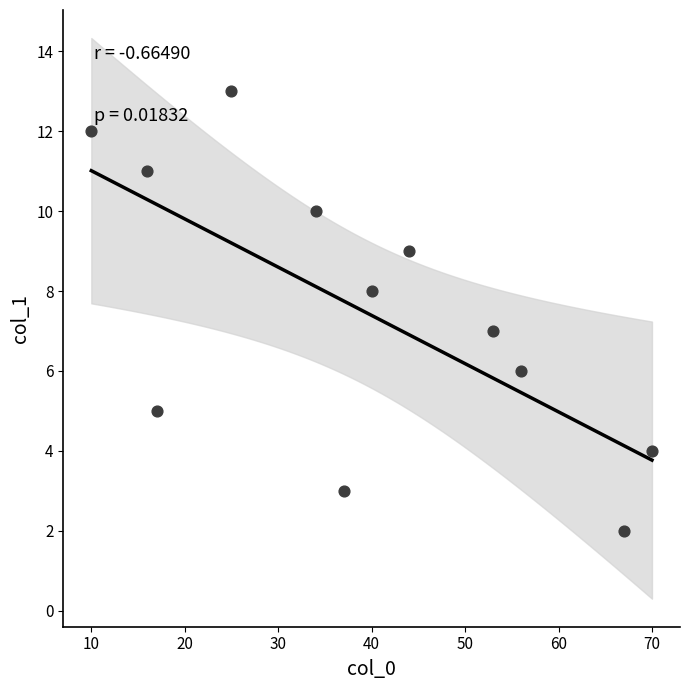

What is the range of Y values (max minus min)?

11